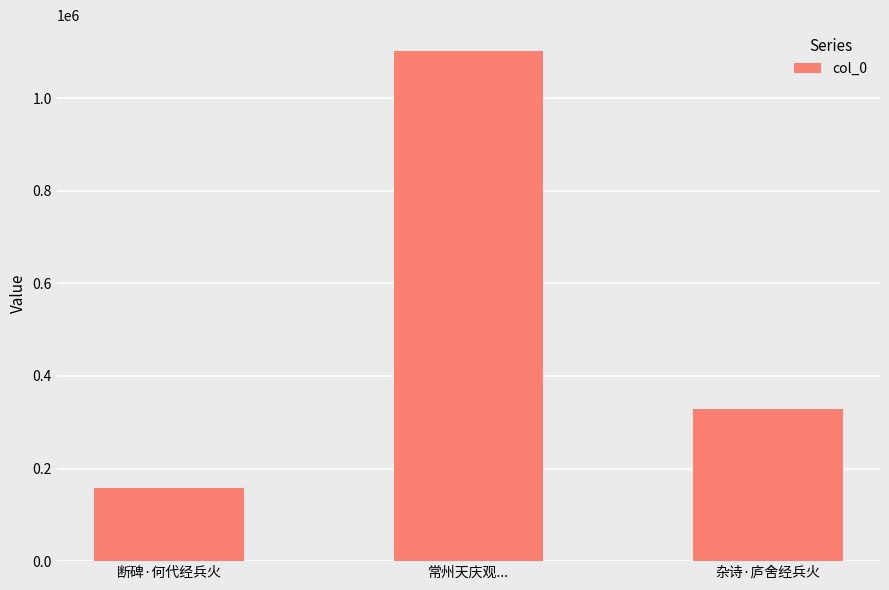

Which category has the lowest value across all series?

断碑·何代经兵火